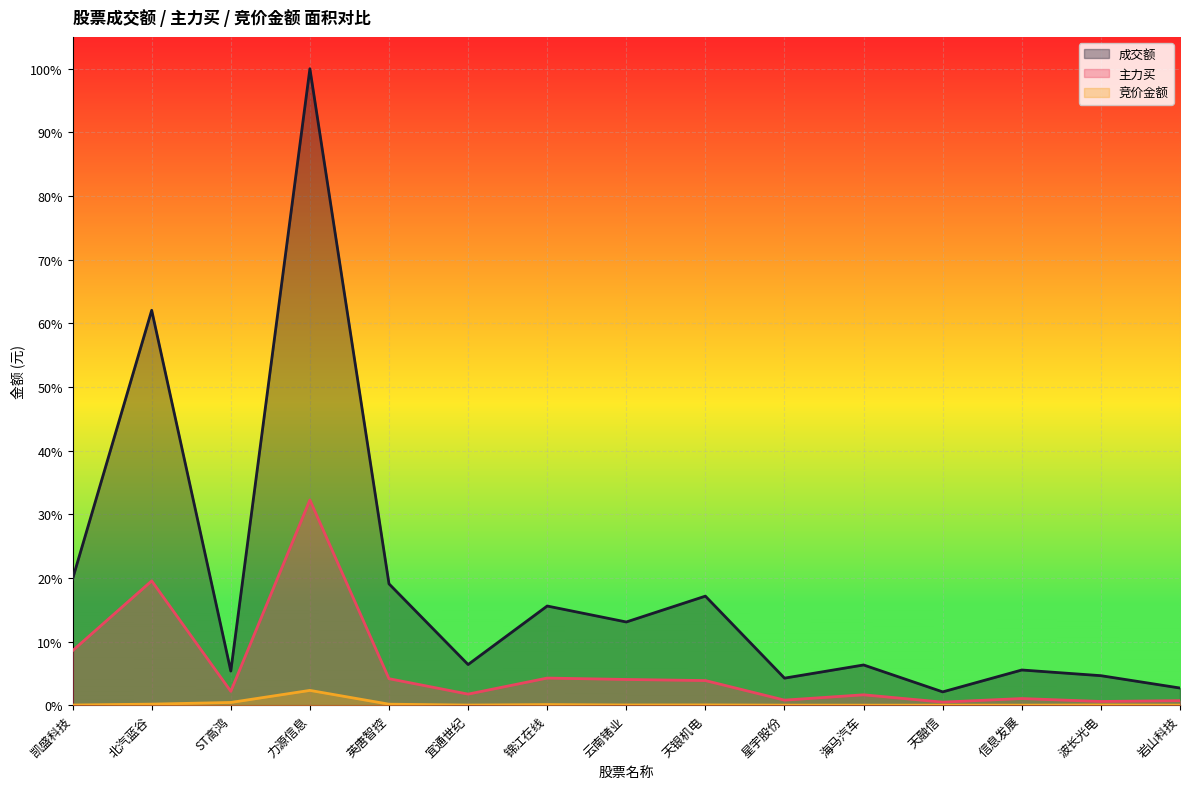

The value of 主力买 at 凯盛科技 is 0.1. True or false?

False